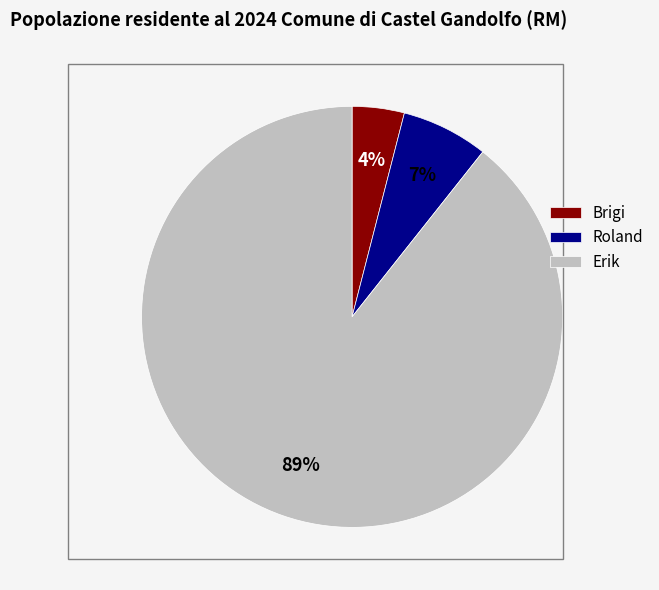

True or false: Brigi accounts for 4% of the total.

True